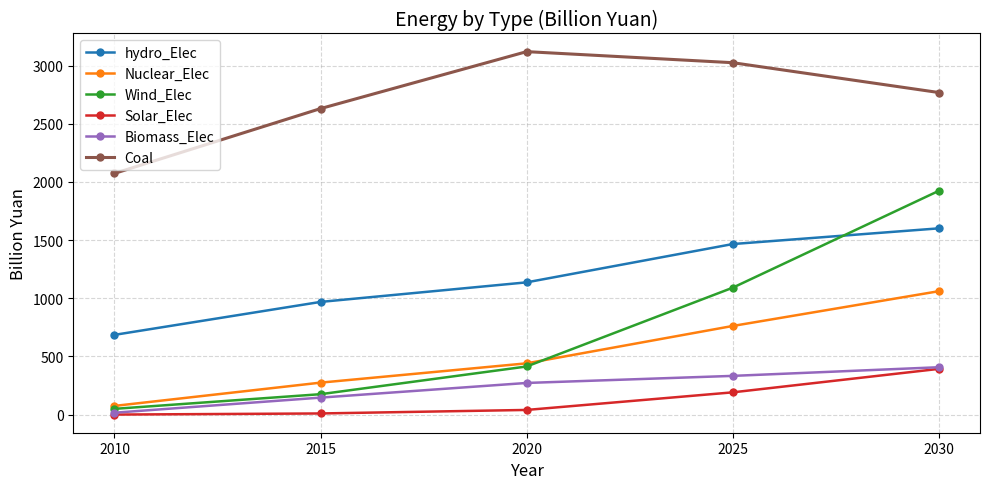

What is the highest value of the Wind_Elec series?

1923.7